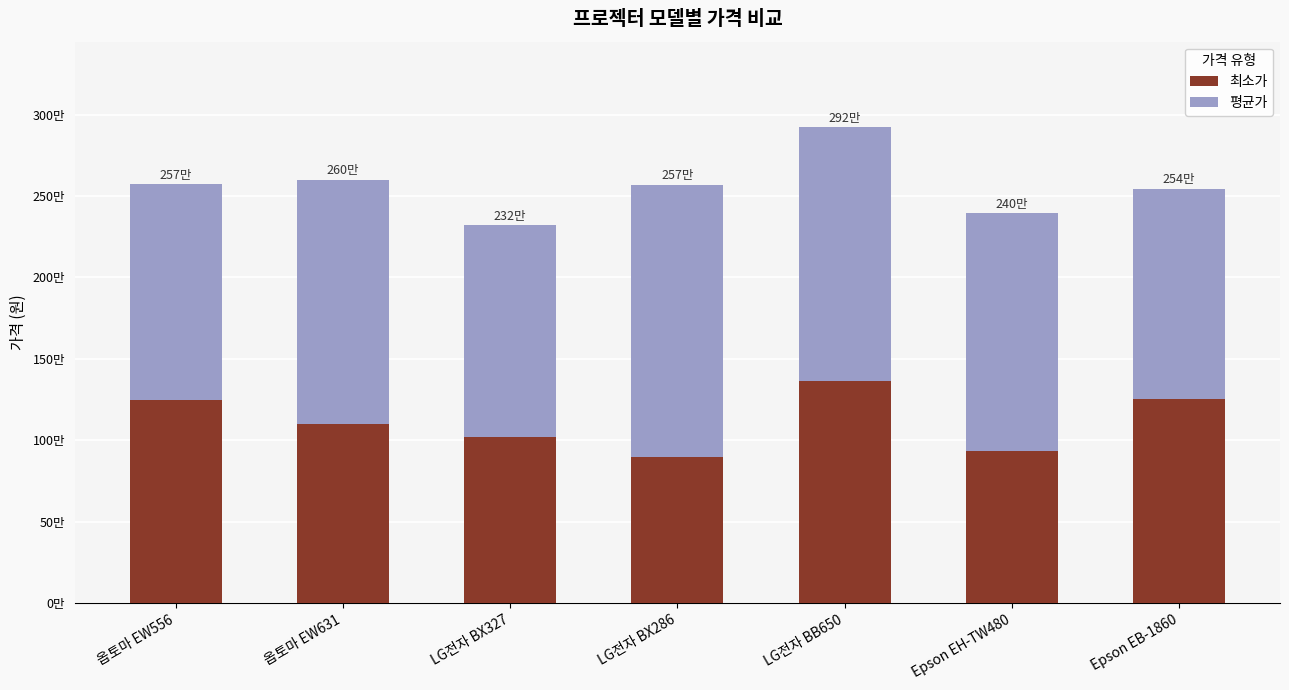

What is the difference between the maximum and minimum values in the 최소가 series?

464000